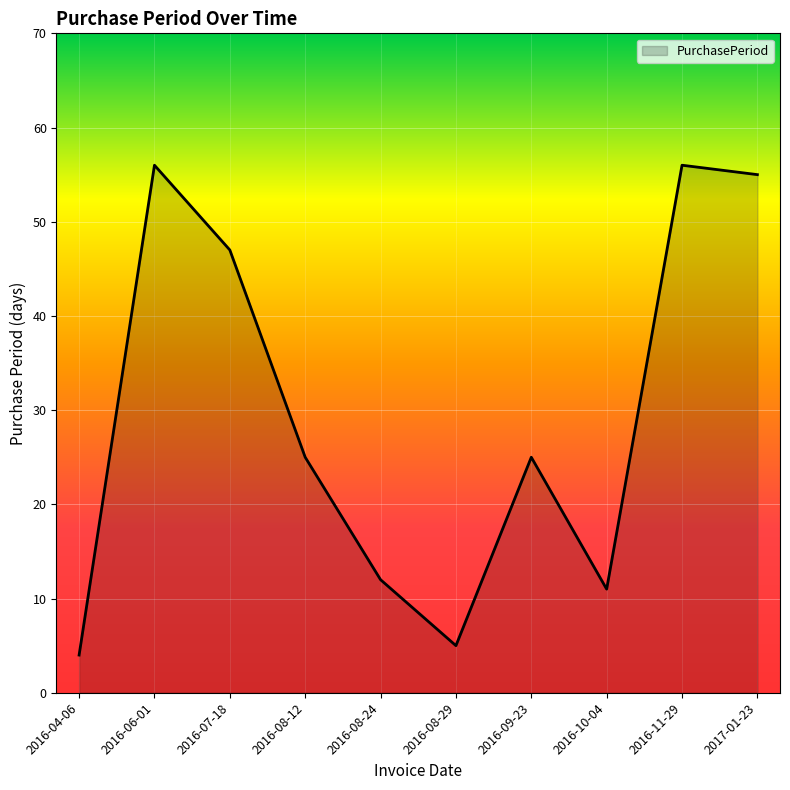

The chart shows a value of 9 at 2016-08-29. True or false?

False